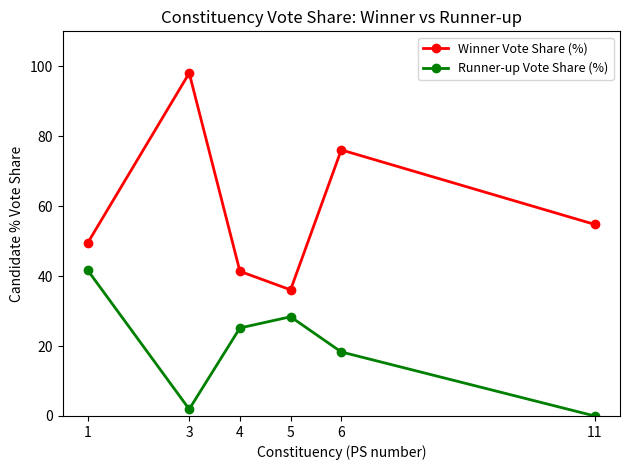

True or false: Runner-up Vote Share (%) and Winner Vote Share (%) cross at least once.

False